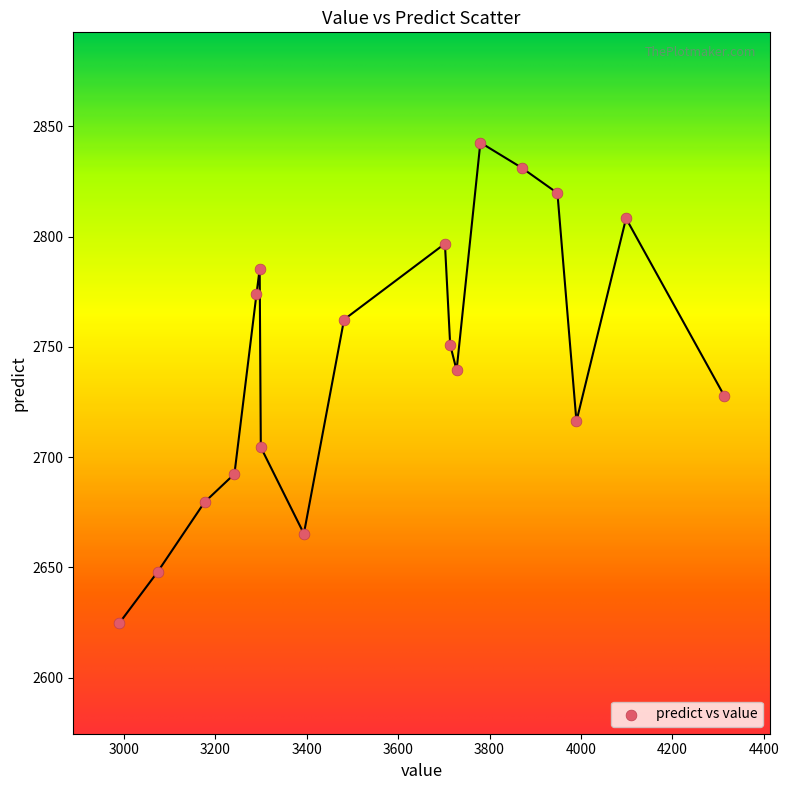

What is the range of X values (max minus min)?

1323.0